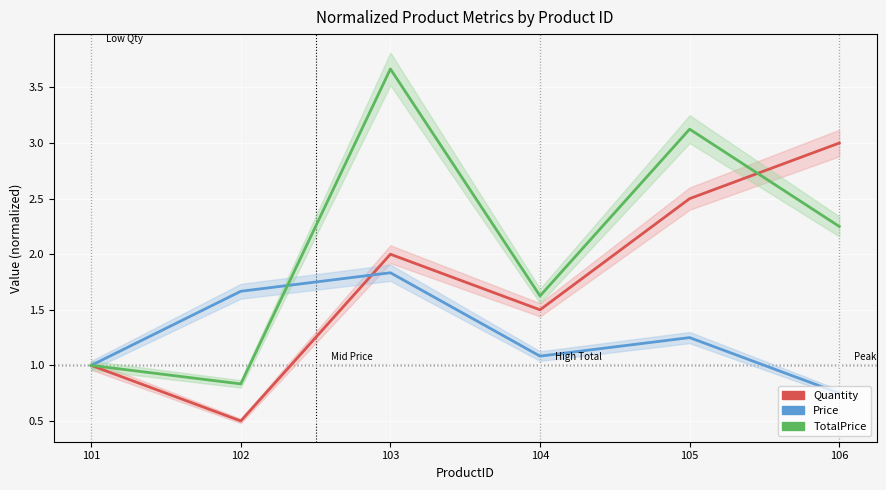

How many lines are shown in the chart?

3